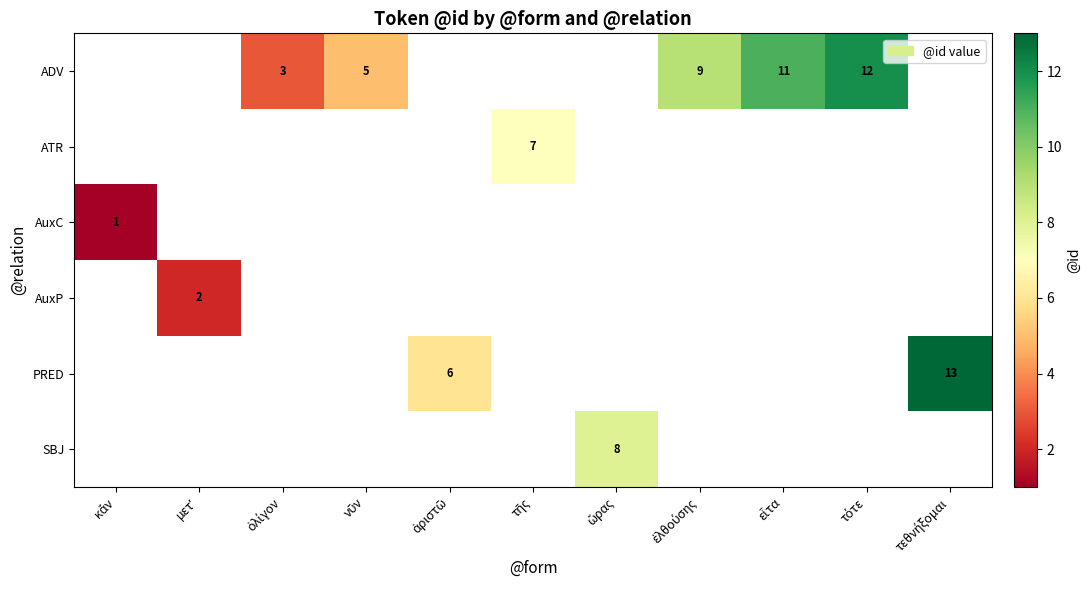

How many values in PRED are above zero?

2